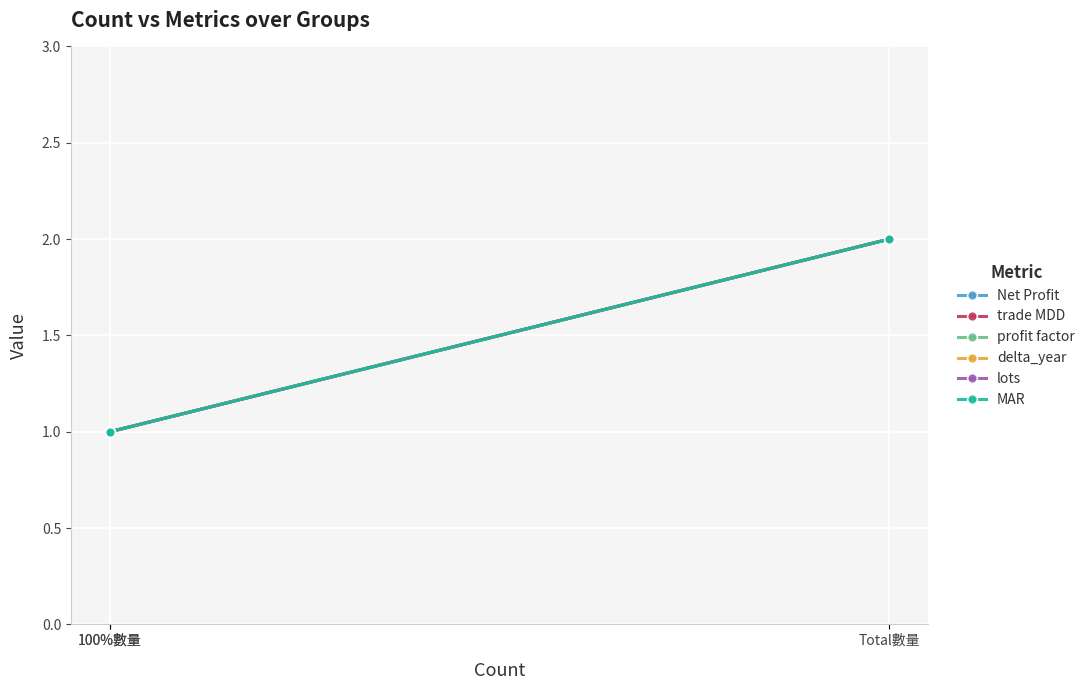

Which category has the highest value across all series?

Total數量